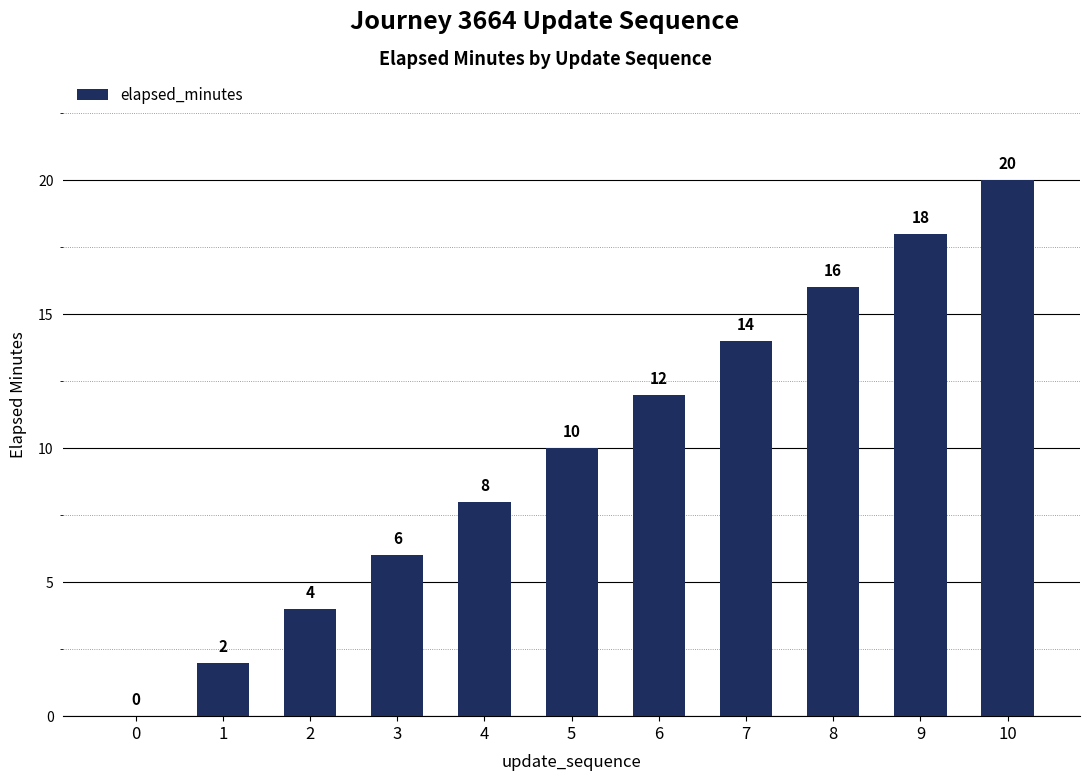

What is the ratio of the value at 4 to the value at 6?

0.7